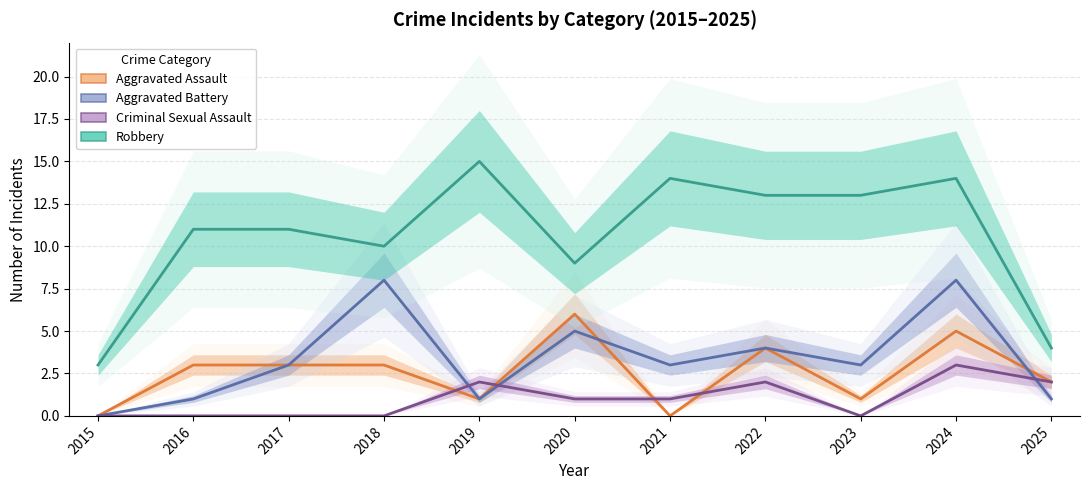

At which label does Aggravated Assault first exceed 3?

2020